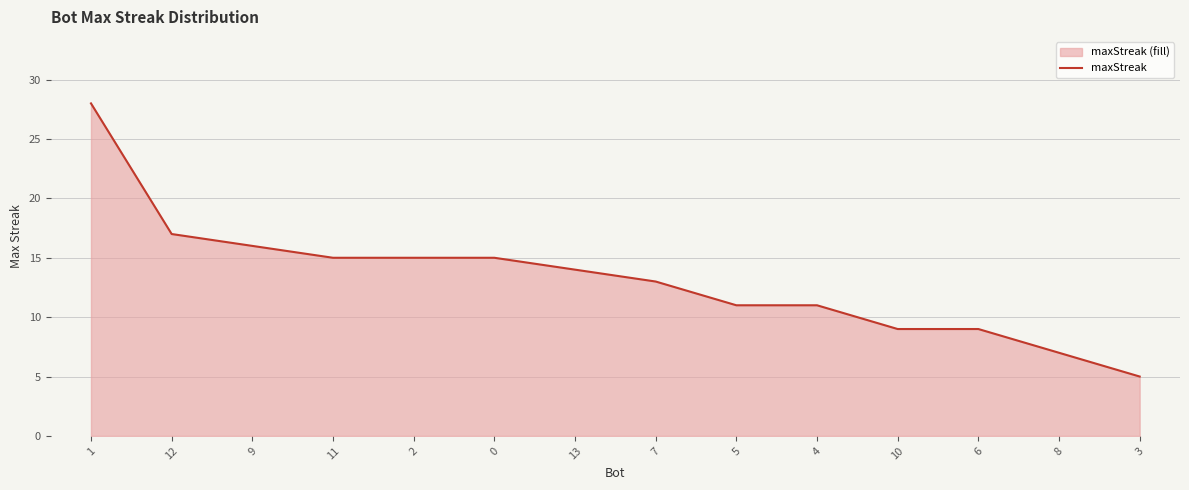

At which category does the chart reach its peak across all series?

1